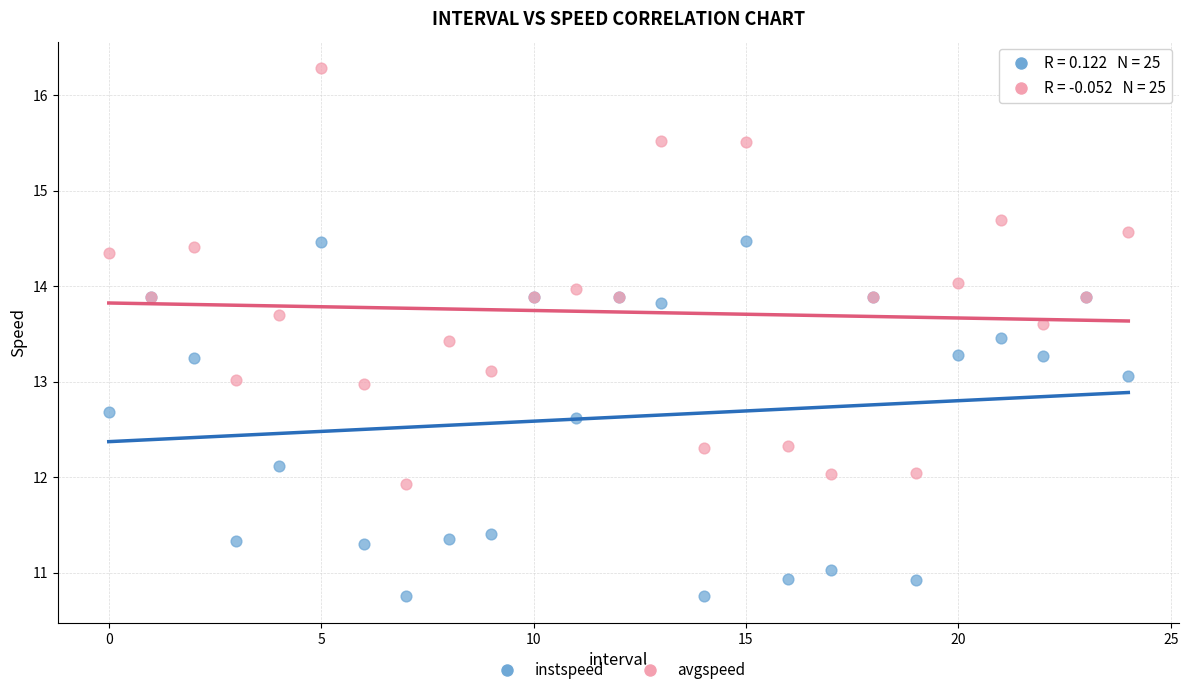

Which series contains the highest Y value?

avgspeed